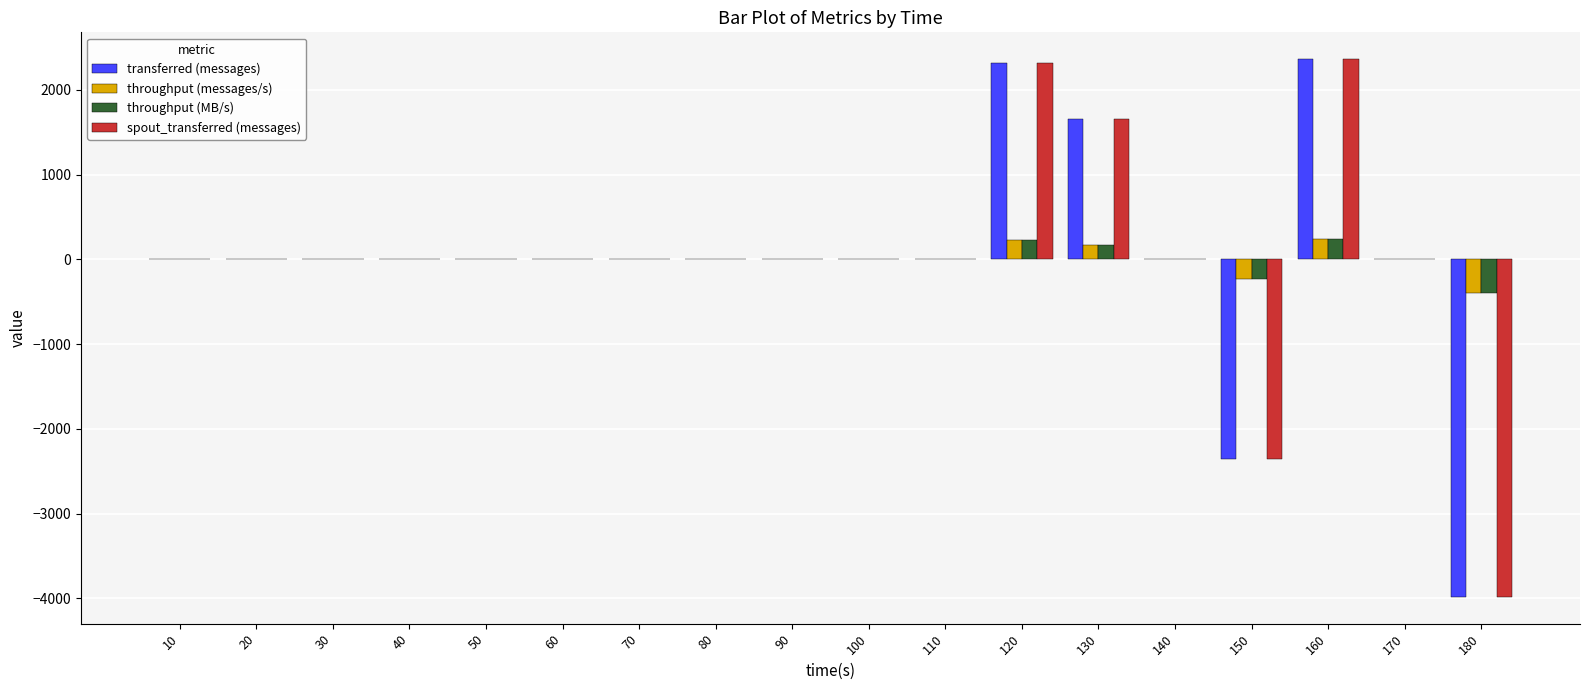

The throughput (MB/s) series shows -388 at 140. True or false?

False